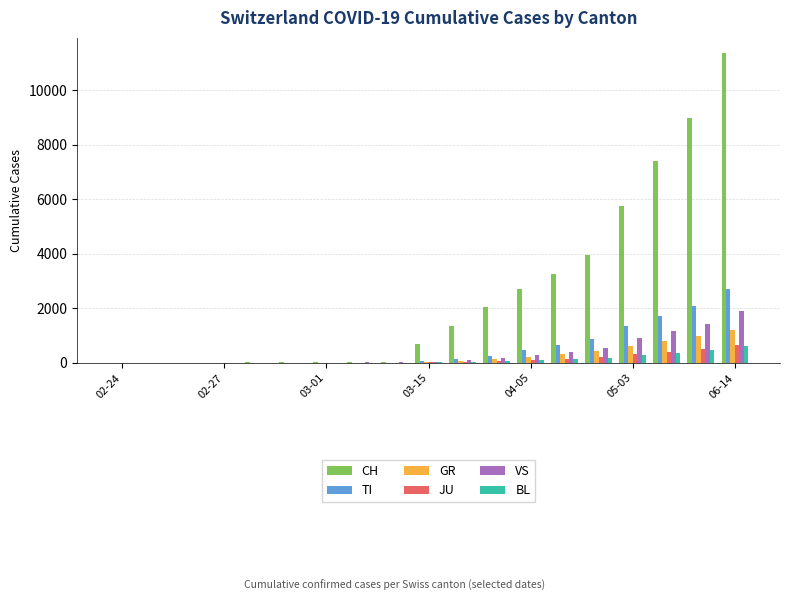

Which series has the largest total across all categories?

CH